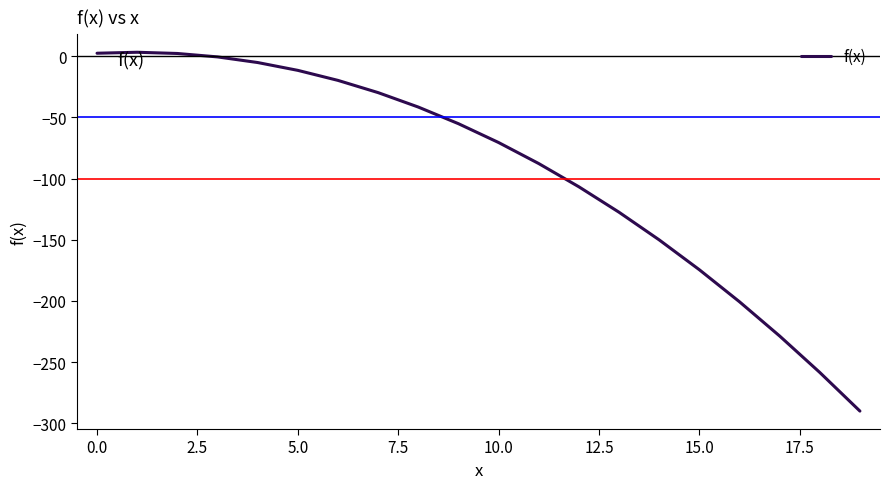

What is the difference between the maximum and minimum values?

293.4